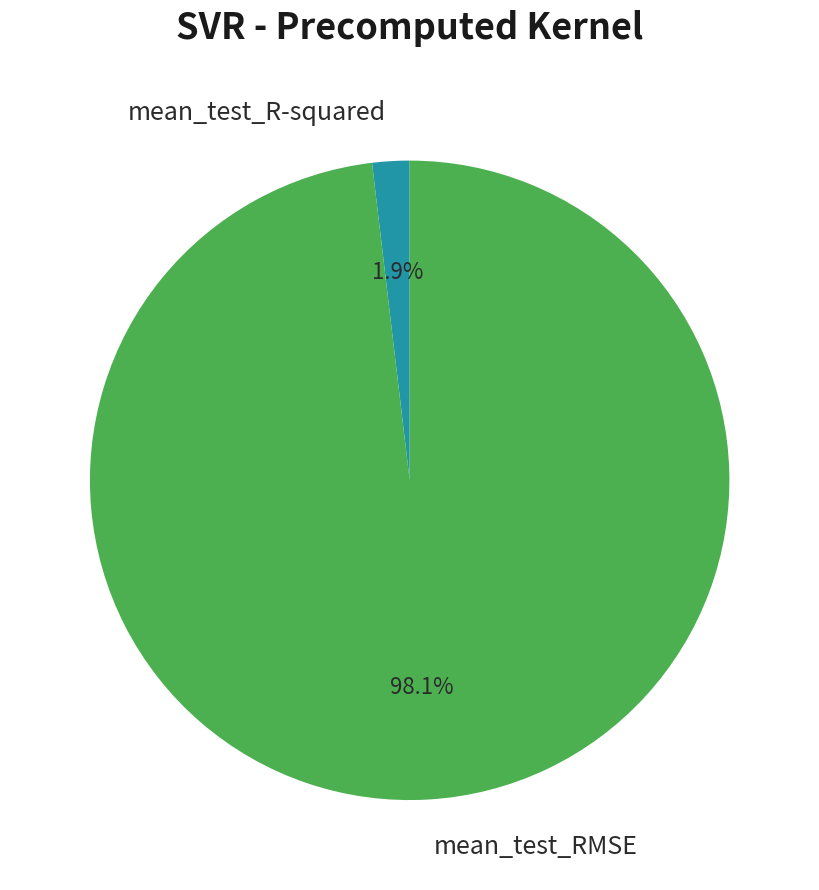

How many segments does this pie chart have?

2